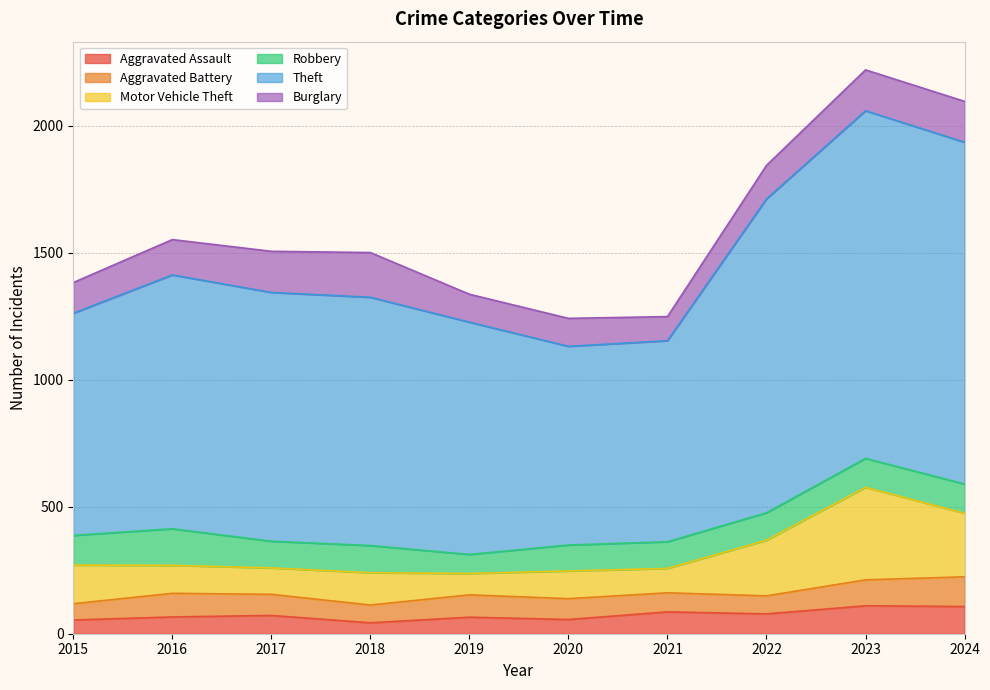

List the series in order of their peak value, lowest first.

Aggravated Assault, Aggravated Battery, Robbery, Burglary, Motor Vehicle Theft, Theft